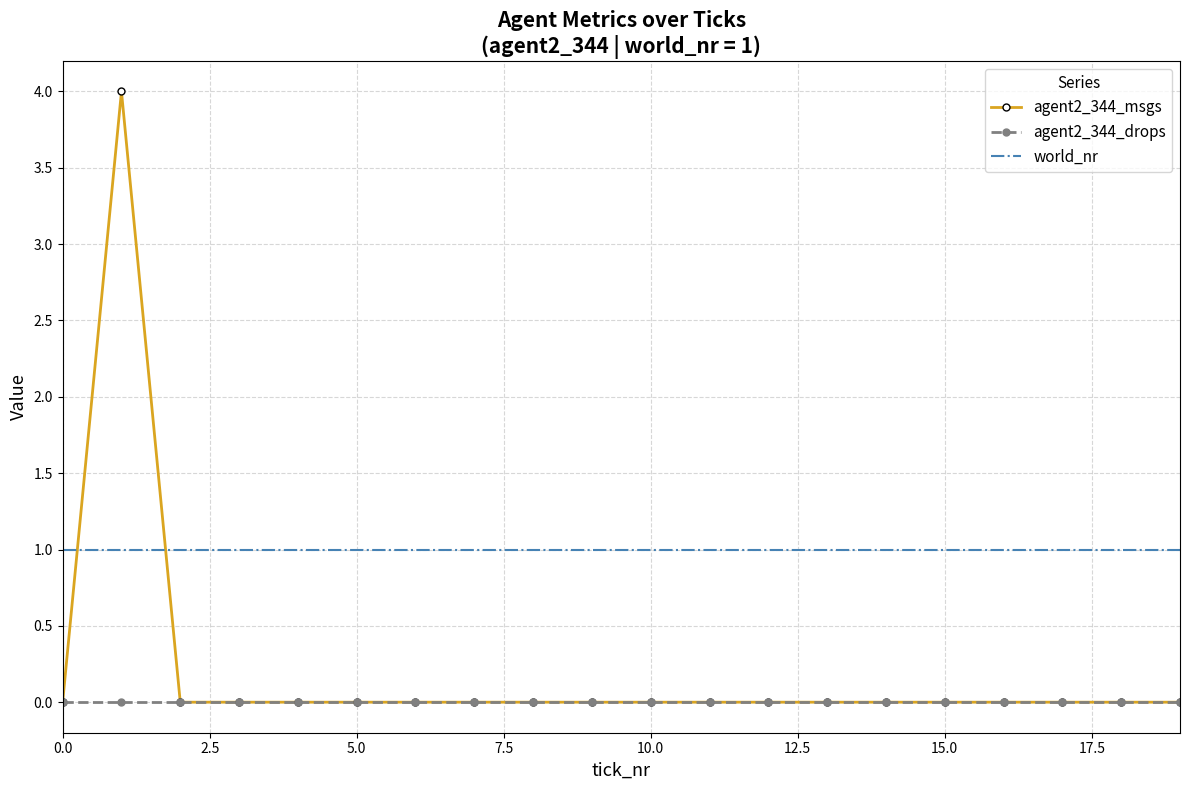

How many times do agent2_344_msgs and world_nr cross each other?

2